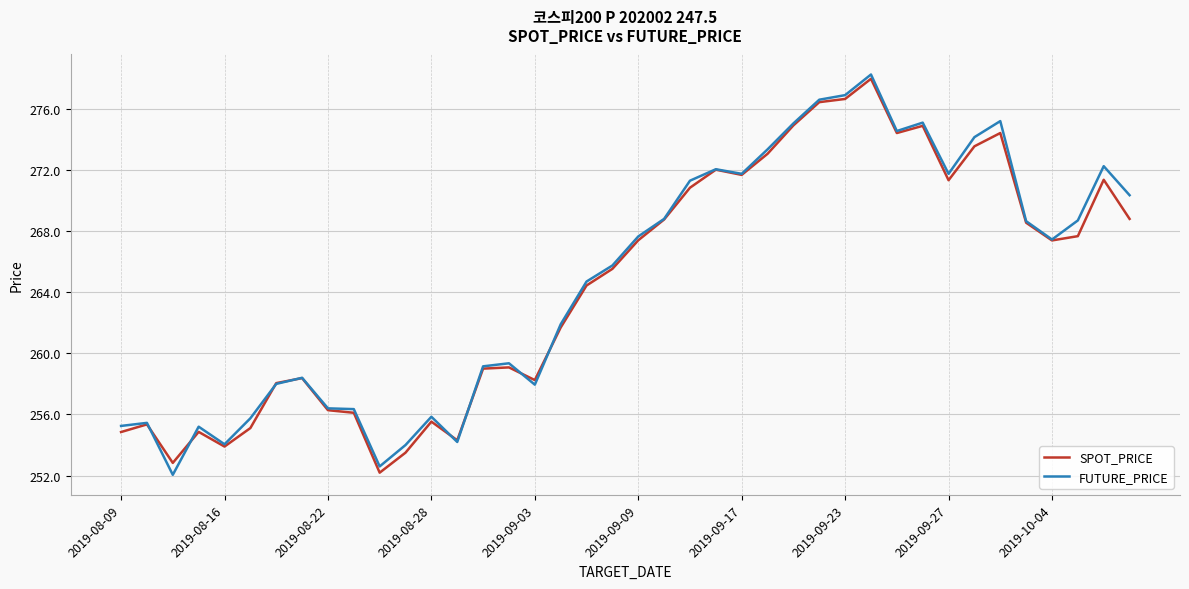

Which series has the largest range (max minus min)?

FUTURE_PRICE